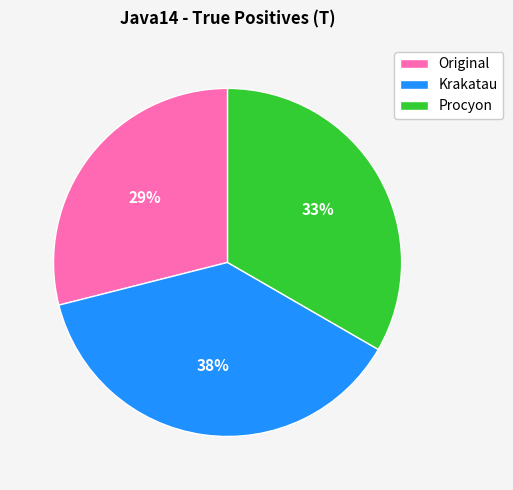

How many segments does this pie chart have?

3